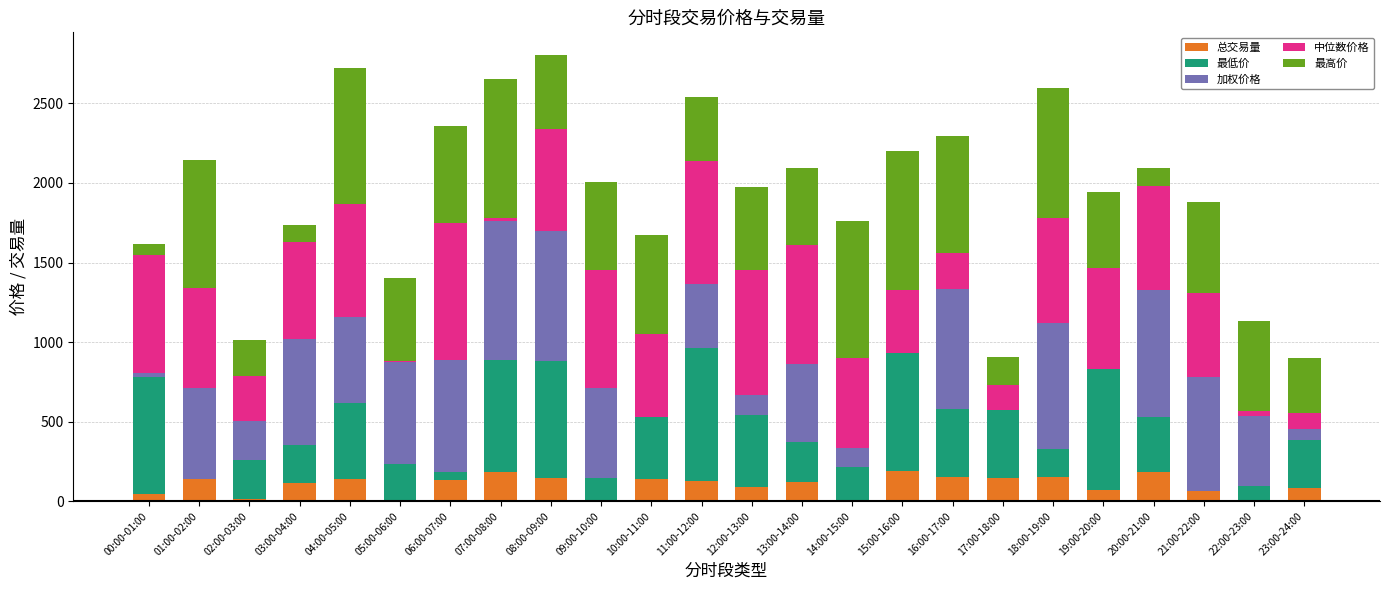

What is the total value across all series at 16:00-17:00?

2297.0